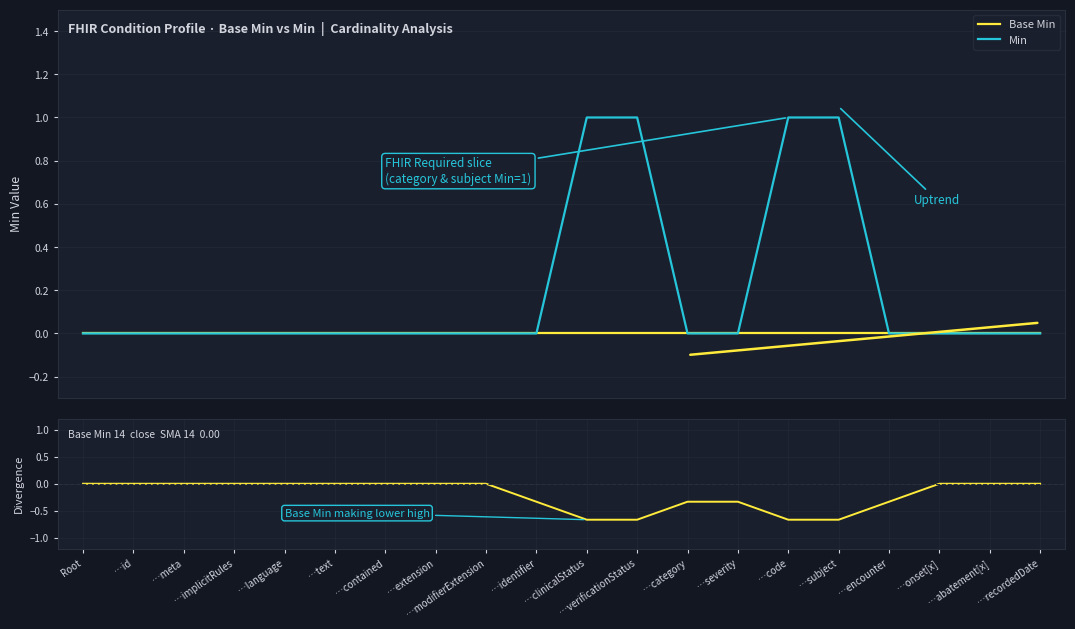

Does the chart display data point markers on the line(s)?

No